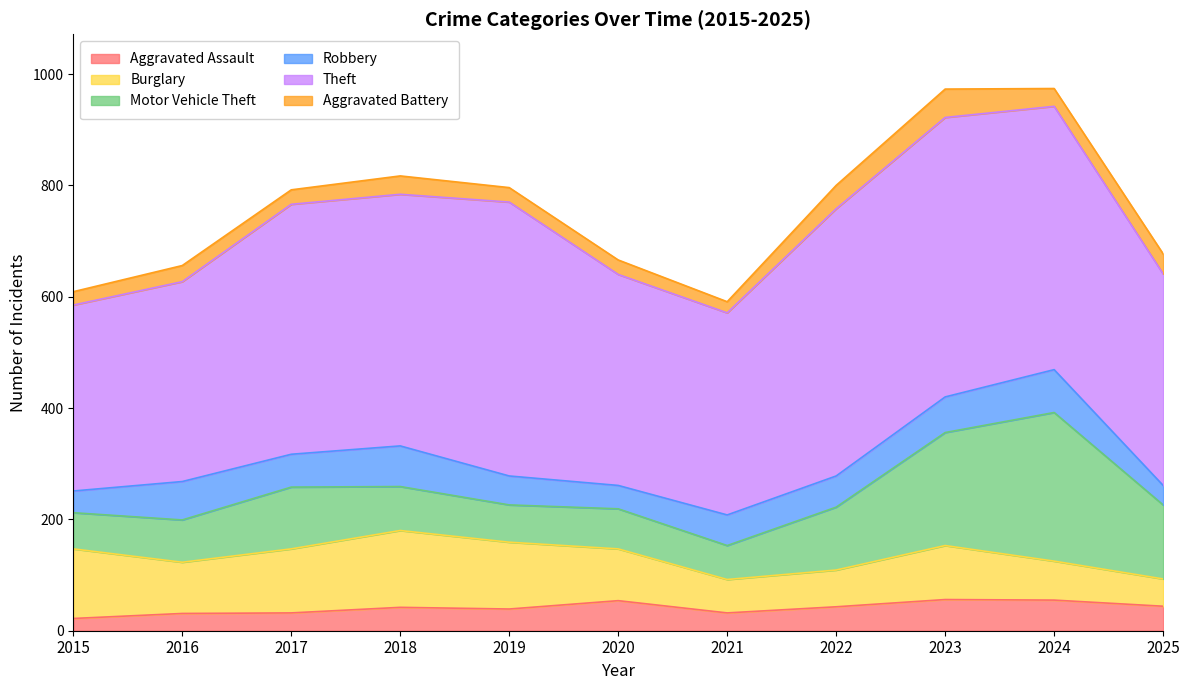

What is the sum of the Burglary values at 2017 and 2025?

164